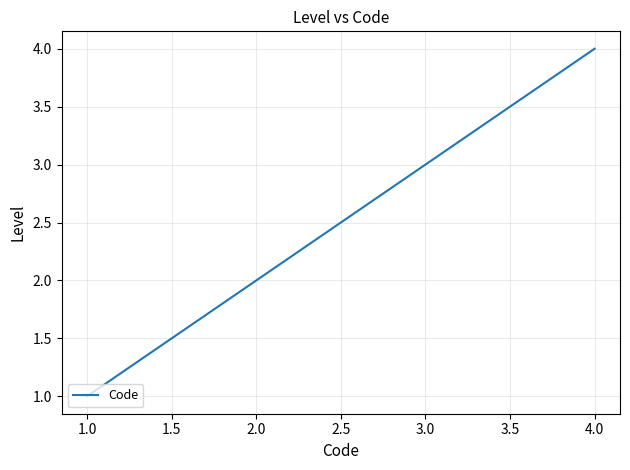

True or false: the data shows 3 at 3.0.

True